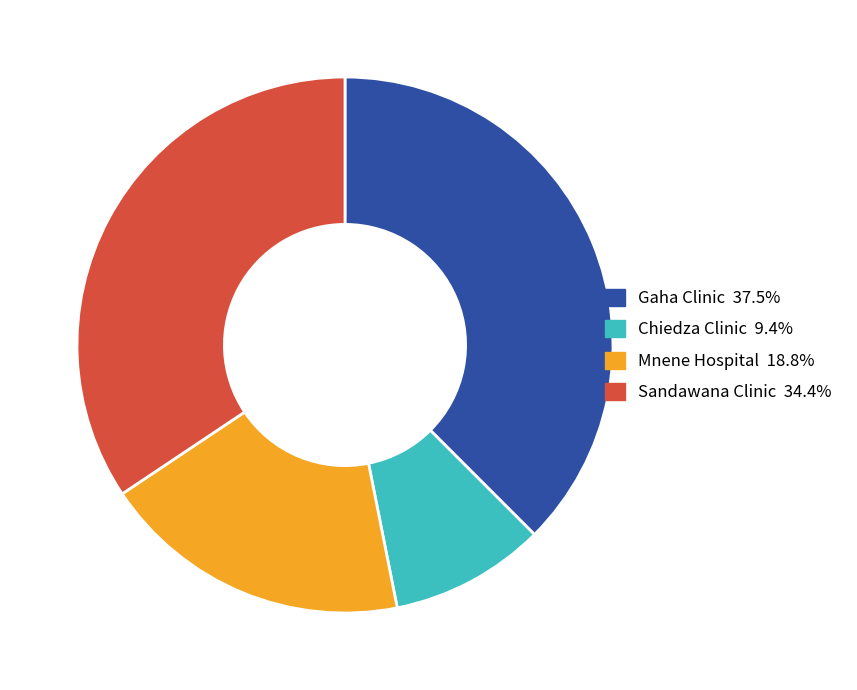

Combined, do Chiedza Clinic and Mnene Hospital account for over 50%?

No